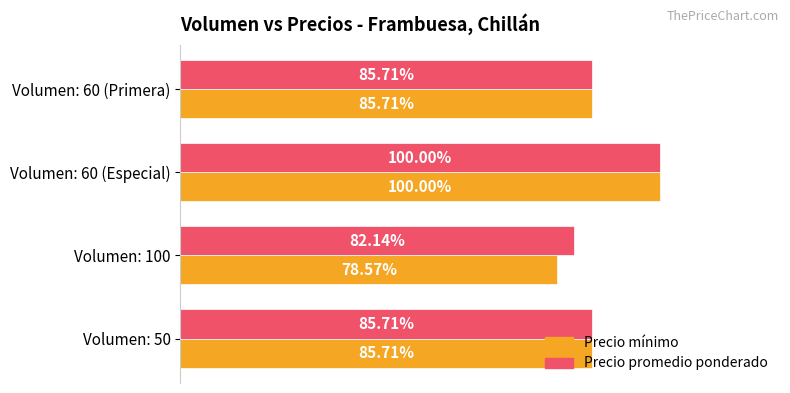

At how many categories does at least one series exceed 5559?

4